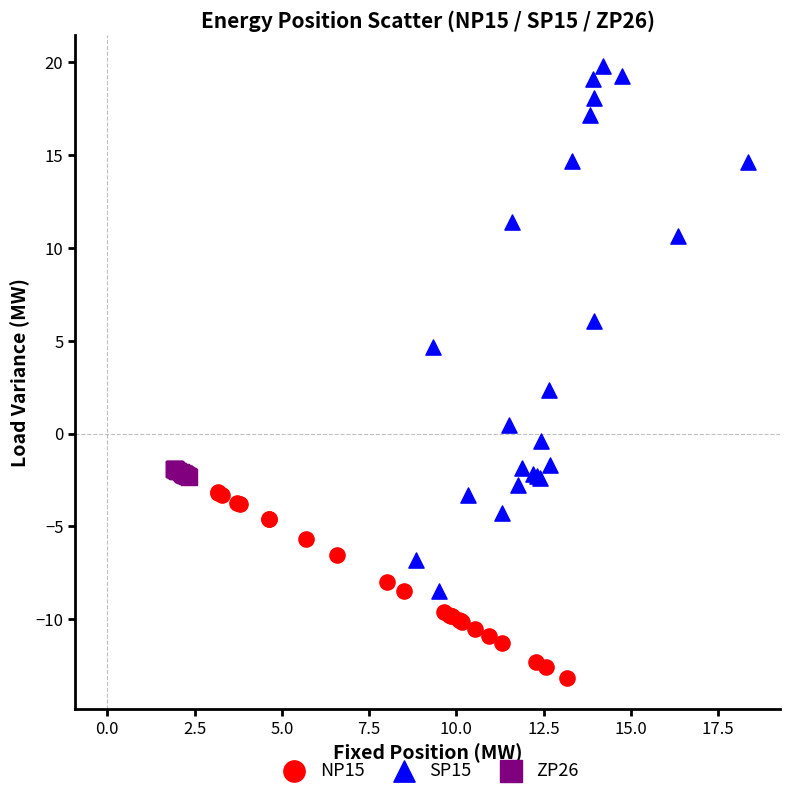

Which series reaches the minimum Y coordinate?

NP15